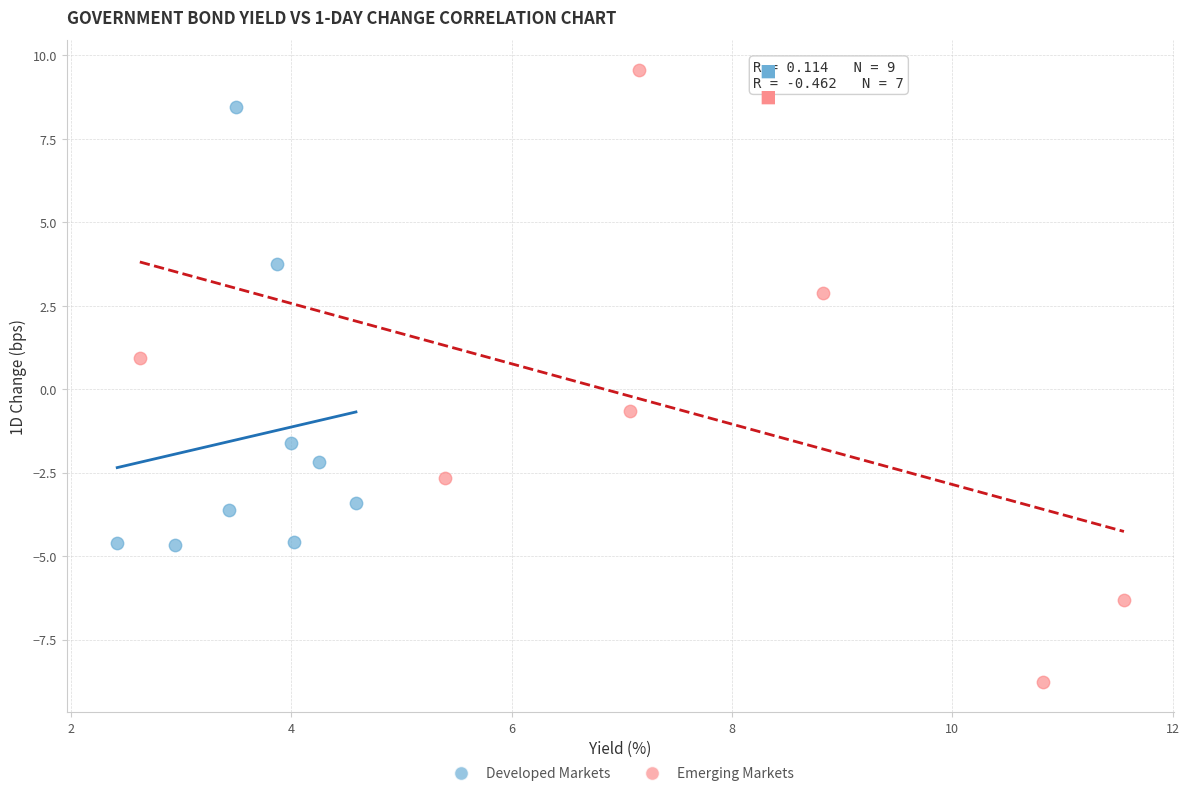

Which series has the largest Y range (max minus min)?

Emerging Markets